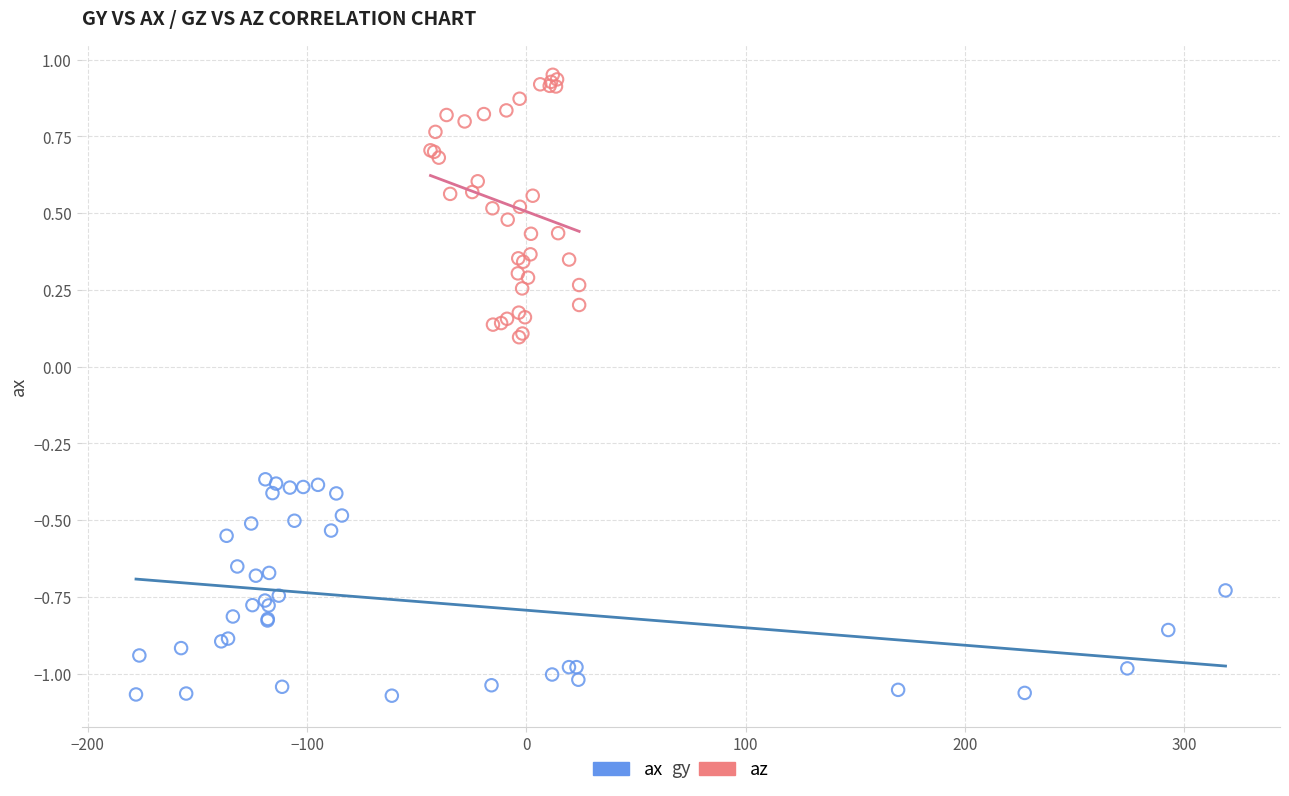

Which series reaches the maximum Y coordinate?

az